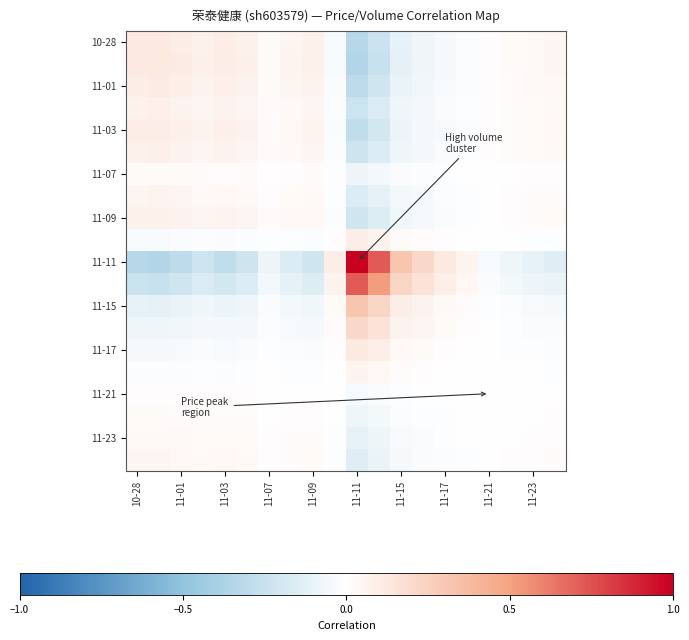

Which label corresponds to the largest value in the chart?

11-11